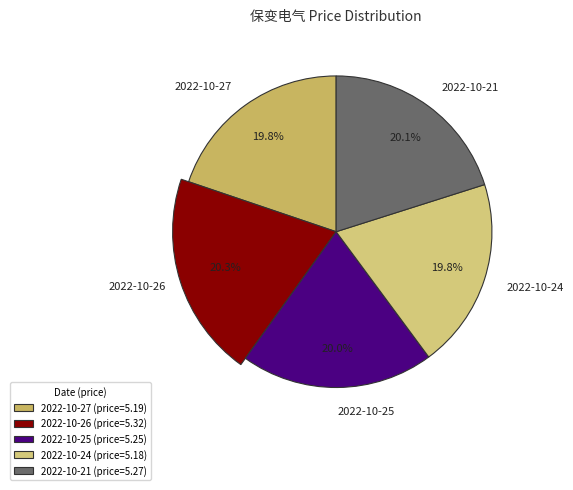

To the nearest percent, what is the difference between the largest and smallest slice percentages?

1%